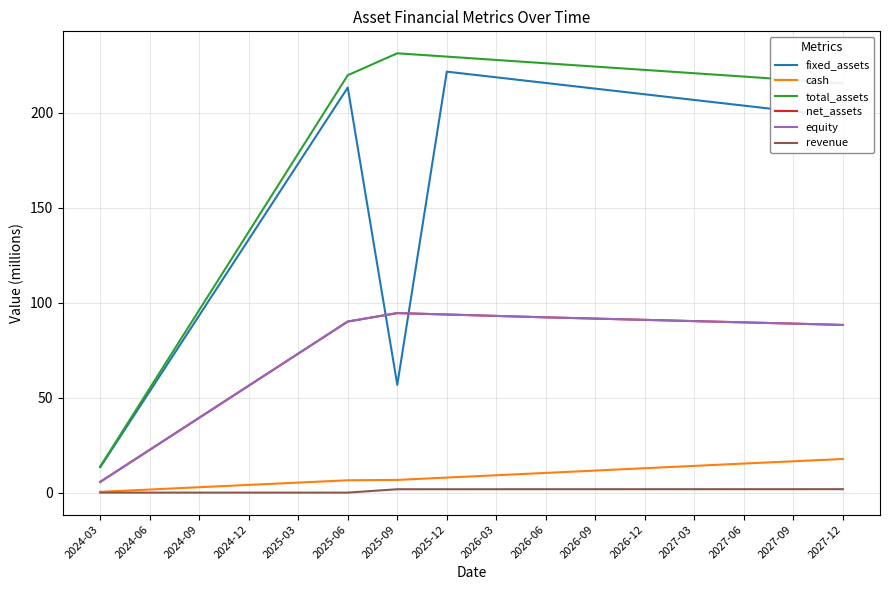

Is this an area chart (filled region under the line)?

No